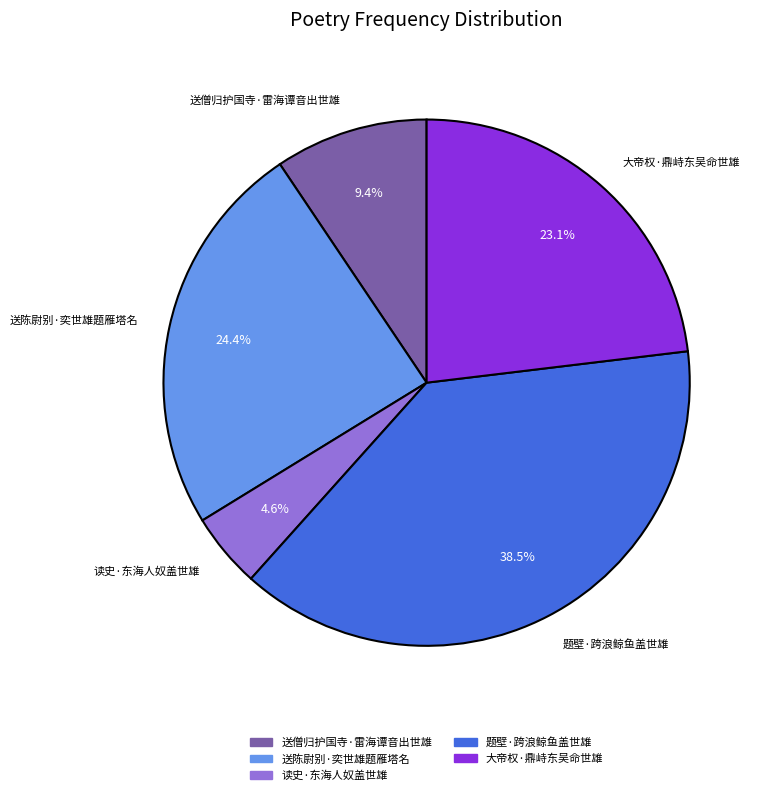

How much of the chart is everything except 送僧归护国寺·雷海谭音出世雄?

90.6%